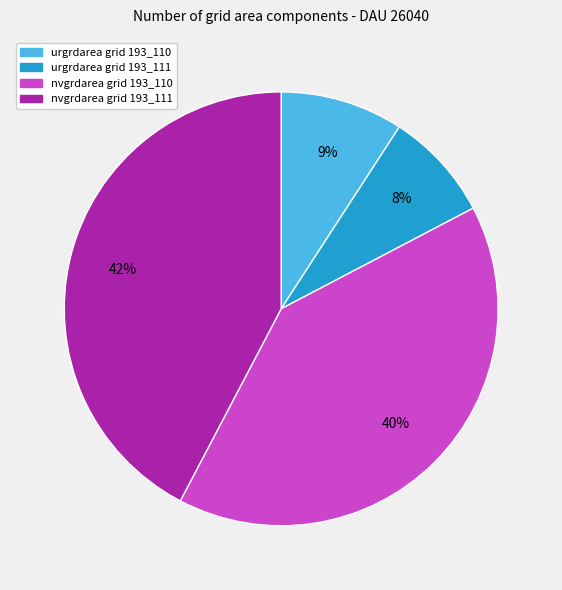

Is there a majority slice in this chart?

No